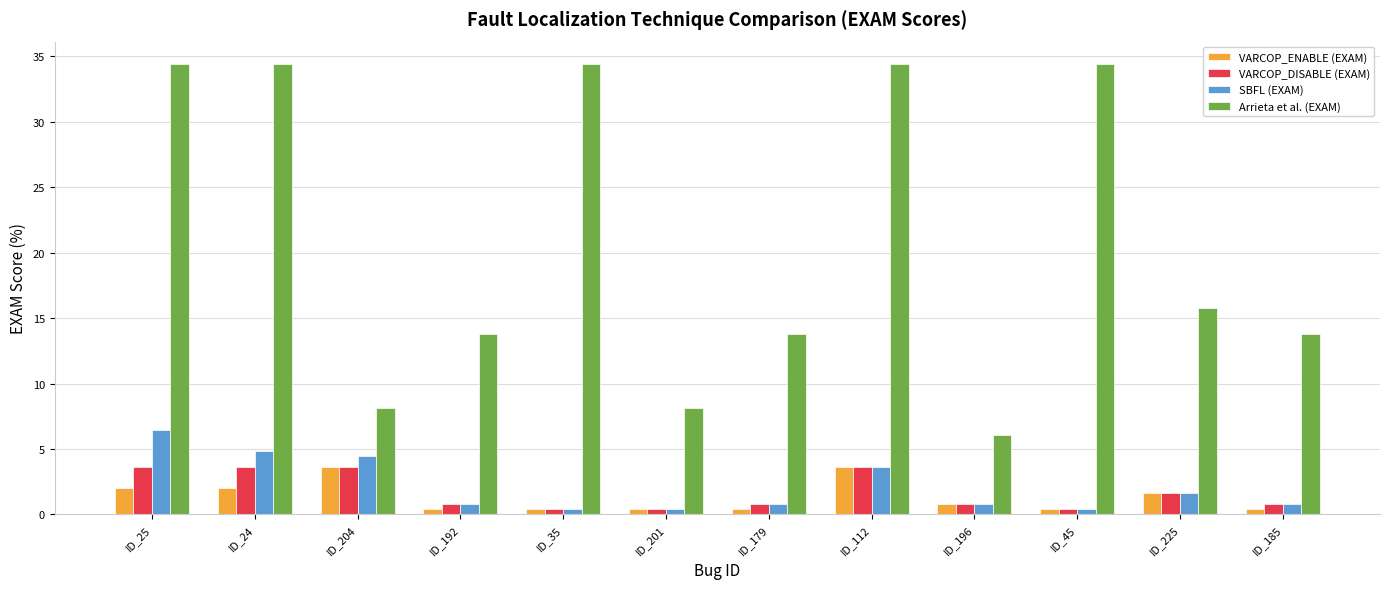

Reading right to left, extract all data points from this chart.

VARCOP_ENABLE (EXAM): ID_185=0.4	ID_225=1.6	ID_45=0.4	ID_196=0.8	ID_112=3.6	ID_179=0.4	ID_201=0.4	ID_35=0.4	ID_192=0.4	ID_204=3.6	ID_24=2.0	ID_25=2.0
VARCOP_DISABLE (EXAM): ID_185=0.8	ID_225=1.6	ID_45=0.4	ID_196=0.8	ID_112=3.6	ID_179=0.8	ID_201=0.4	ID_35=0.4	ID_192=0.8	ID_204=3.6	ID_24=3.6	ID_25=3.6
SBFL (EXAM): ID_185=0.8	ID_225=1.6	ID_45=0.4	ID_196=0.8	ID_112=3.6	ID_179=0.8	ID_201=0.4	ID_35=0.4	ID_192=0.8	ID_204=4.5	ID_24=4.9	ID_25=6.5
Arrieta et al. (EXAM): ID_185=13.8	ID_225=15.8	ID_45=34.4	ID_196=6.1	ID_112=34.4	ID_179=13.8	ID_201=8.1	ID_35=34.4	ID_192=13.8	ID_204=8.1	ID_24=34.4	ID_25=34.4